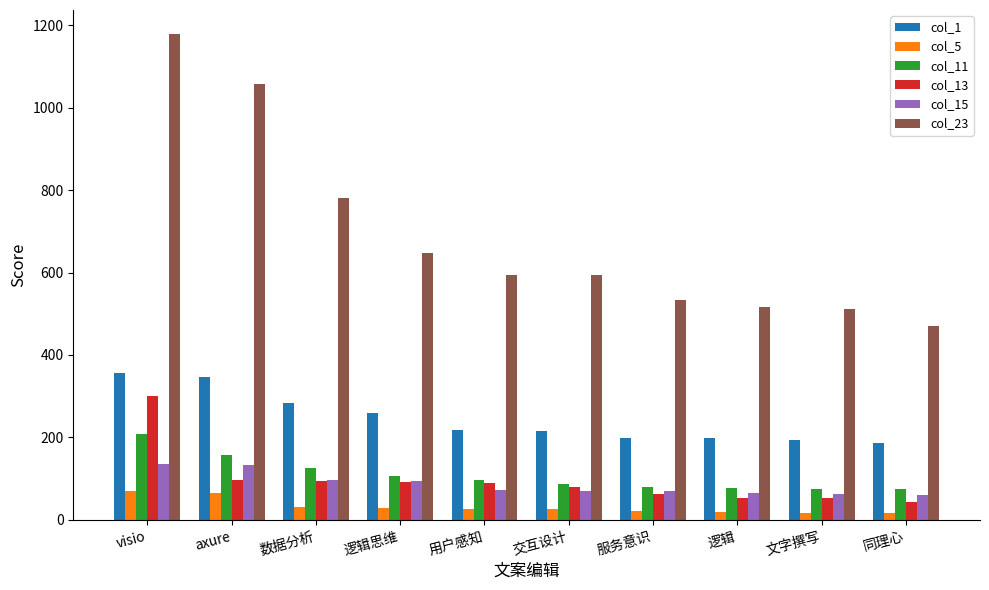

Which series has the largest total across all categories?

col_23